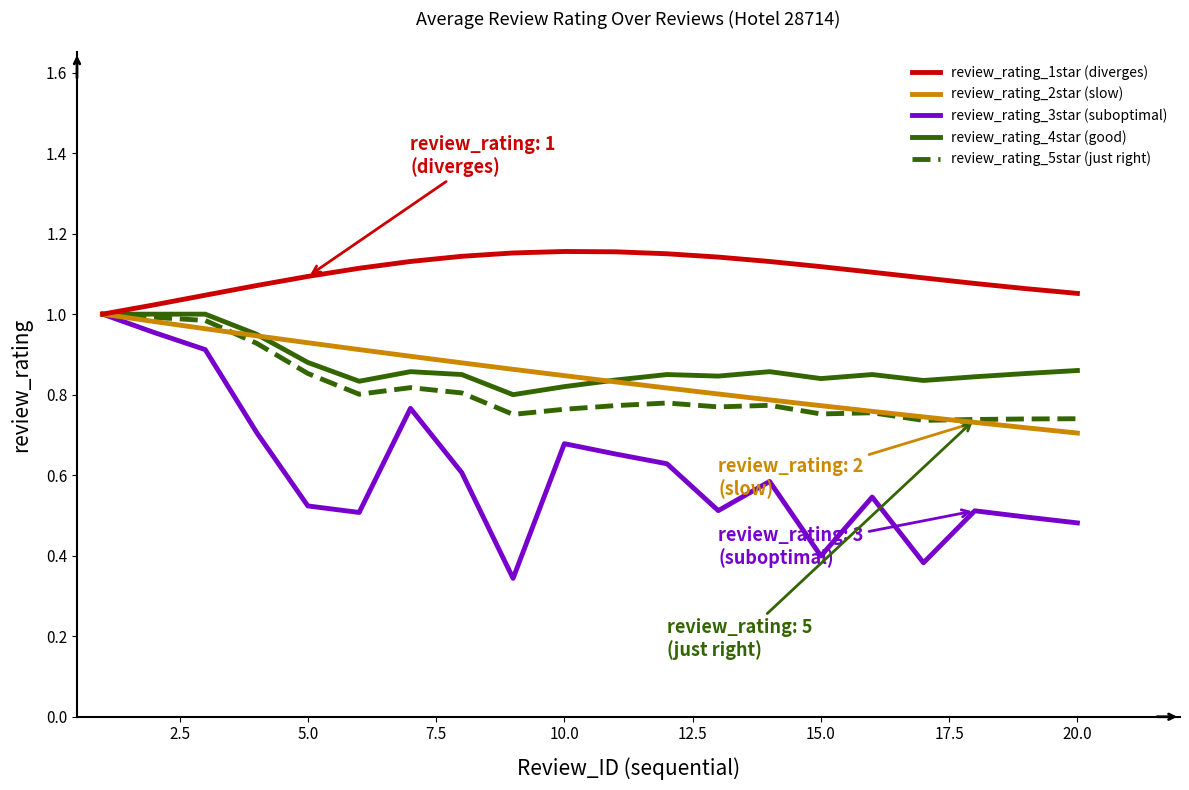

How many lines are shown in the chart?

5